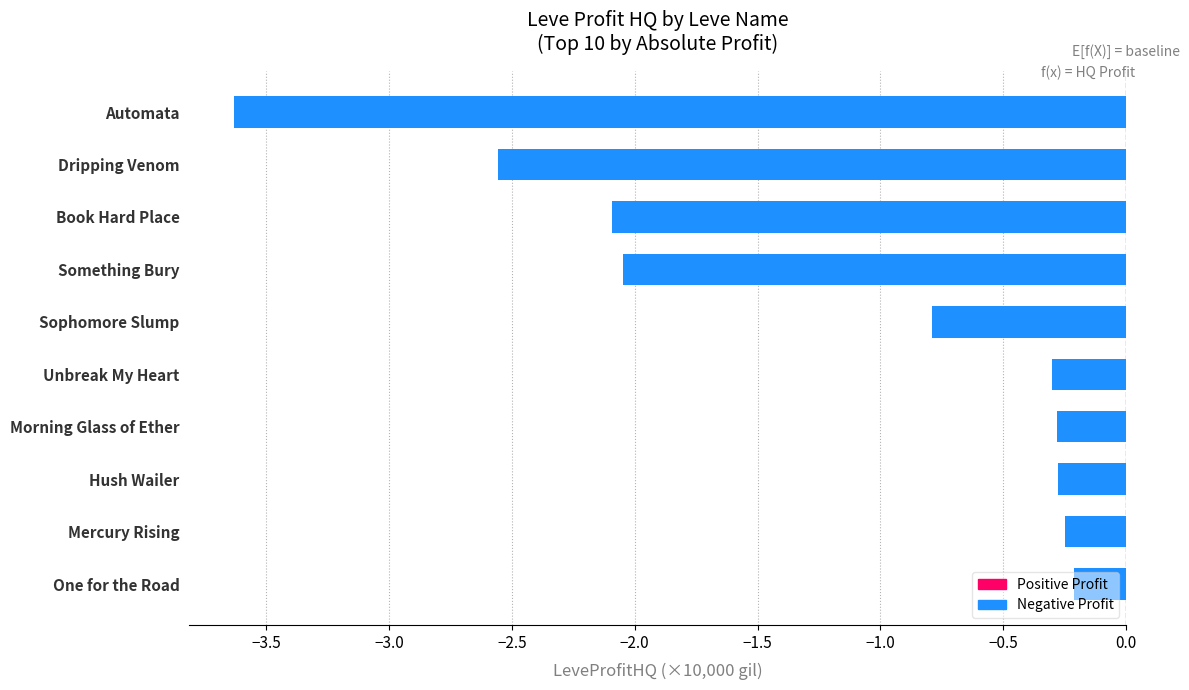

What is the label of the 8th bar from the top?

Hush Wailer